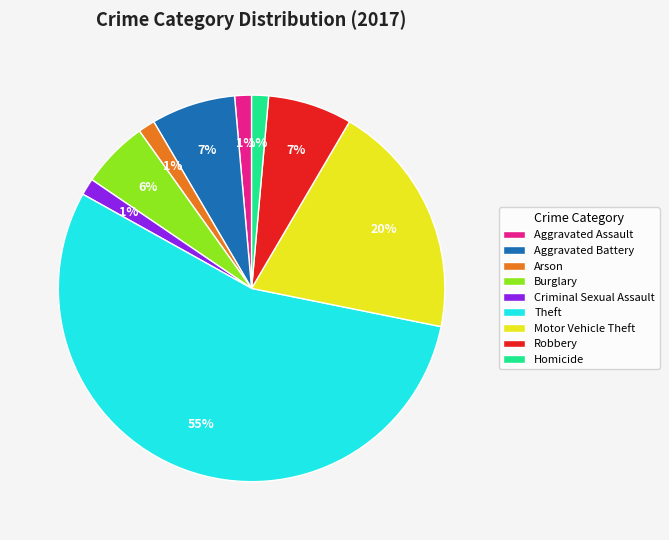

Does any single category account for the majority?

Yes